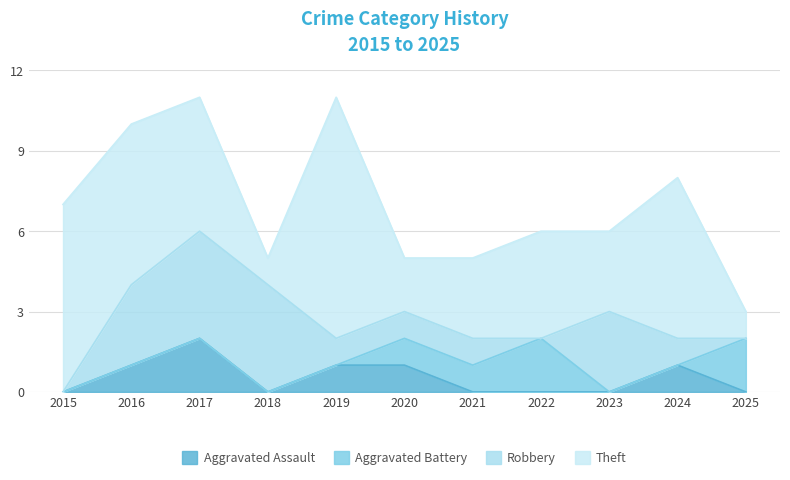

Which series ends up on top after the final intersection of Aggravated Battery and Robbery?

Aggravated Battery